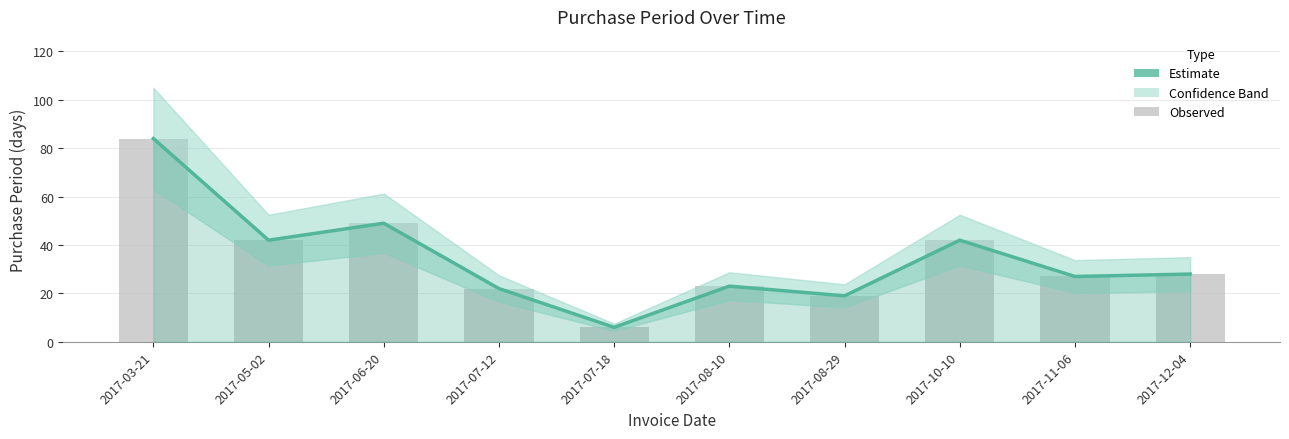

Reading right to left, extract all data points from this chart.

28	27	42	19	23	6	22	49	42	84